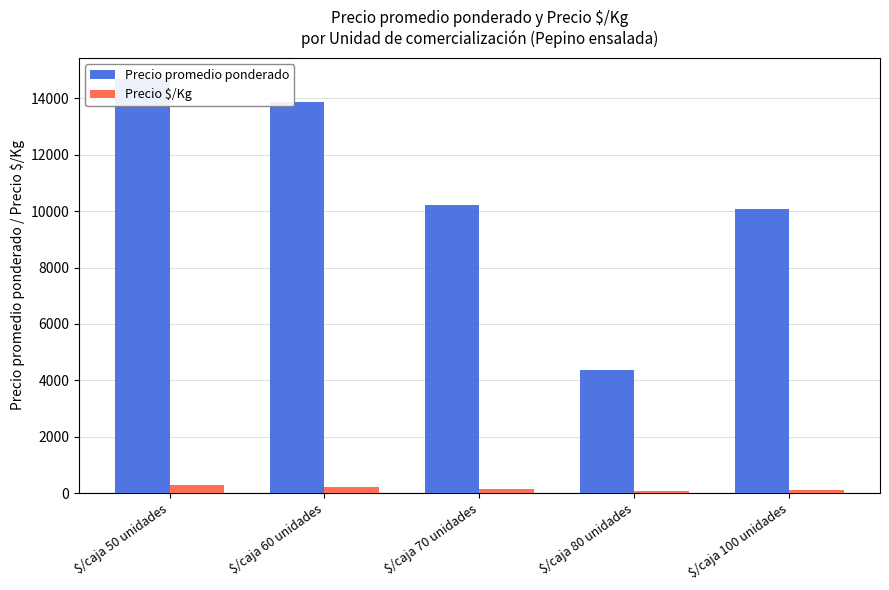

List the labels in order of Precio $/Kg value, largest first.

$/caja 50 unidades, $/caja 60 unidades, $/caja 70 unidades, $/caja 100 unidades, $/caja 80 unidades